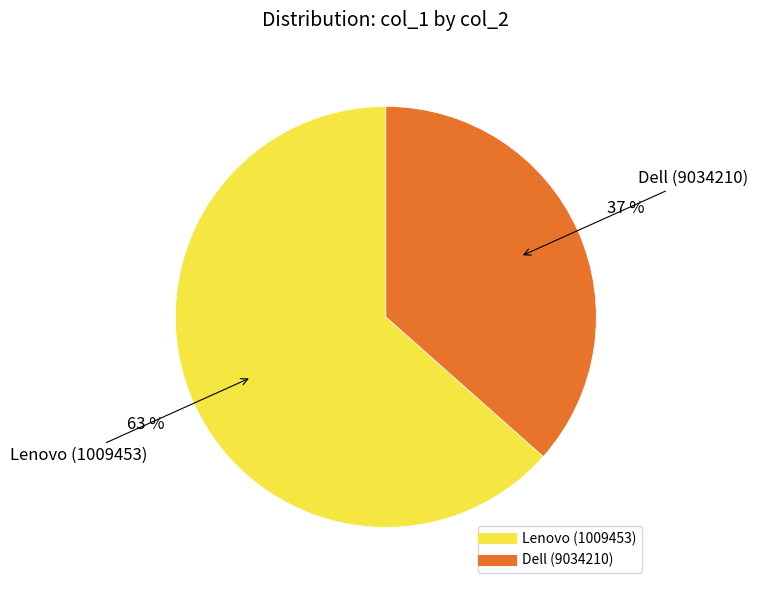

What is the largest slice in the pie chart?

Lenovo (1009453)